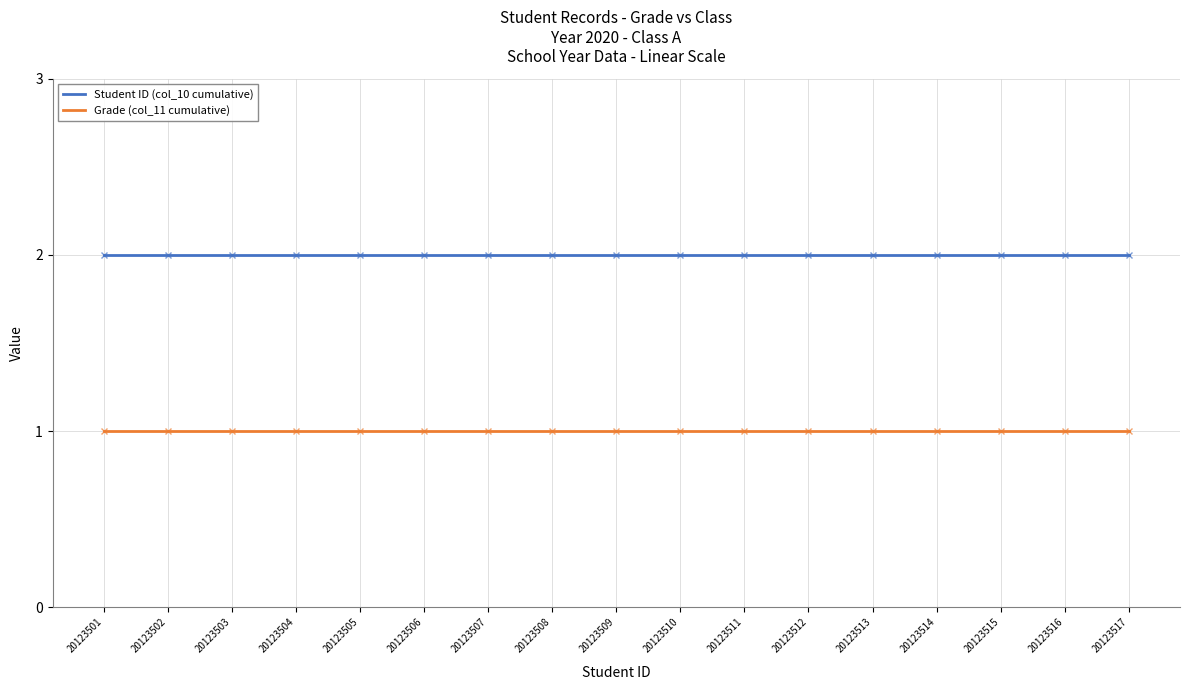

True or false: Student ID (col_10 cumulative) has a value of 2 at 20123516.

True